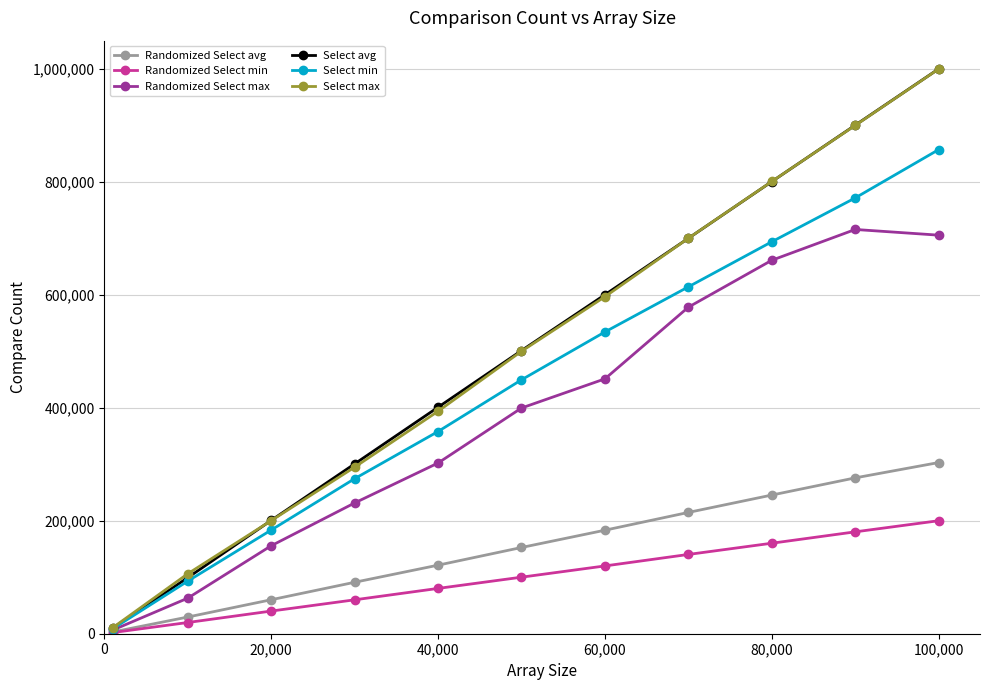

What is the maximum value shown in the chart?

1000085